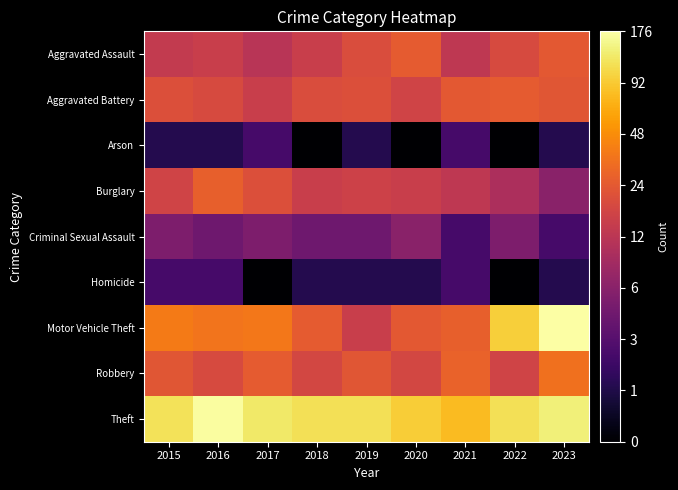

List the series in order of their peak value, lowest first.

Arson, Homicide, Criminal Sexual Assault, Aggravated Assault, Aggravated Battery, Burglary, Robbery, Theft, Motor Vehicle Theft